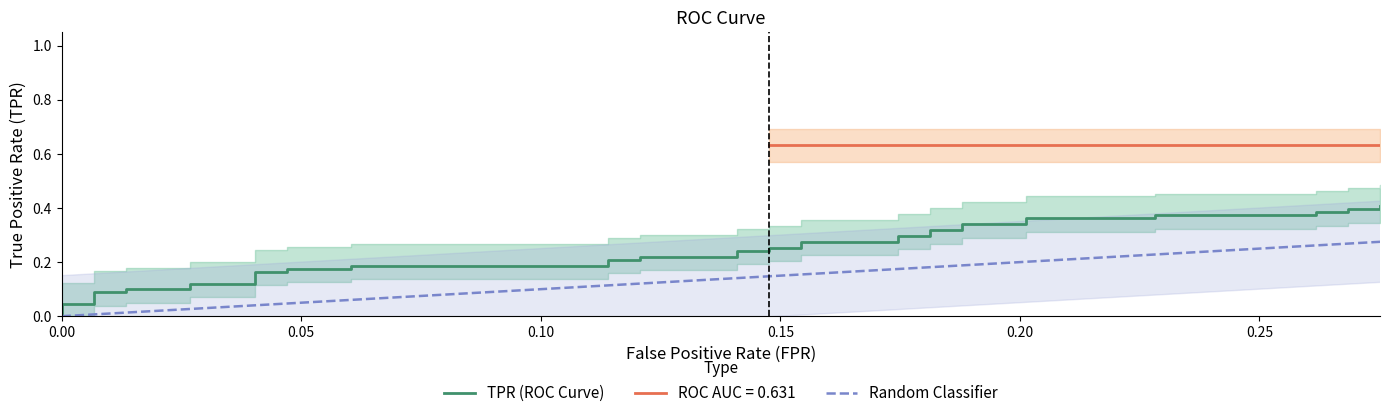

Is it true that the value at 4 is 0.1?

False